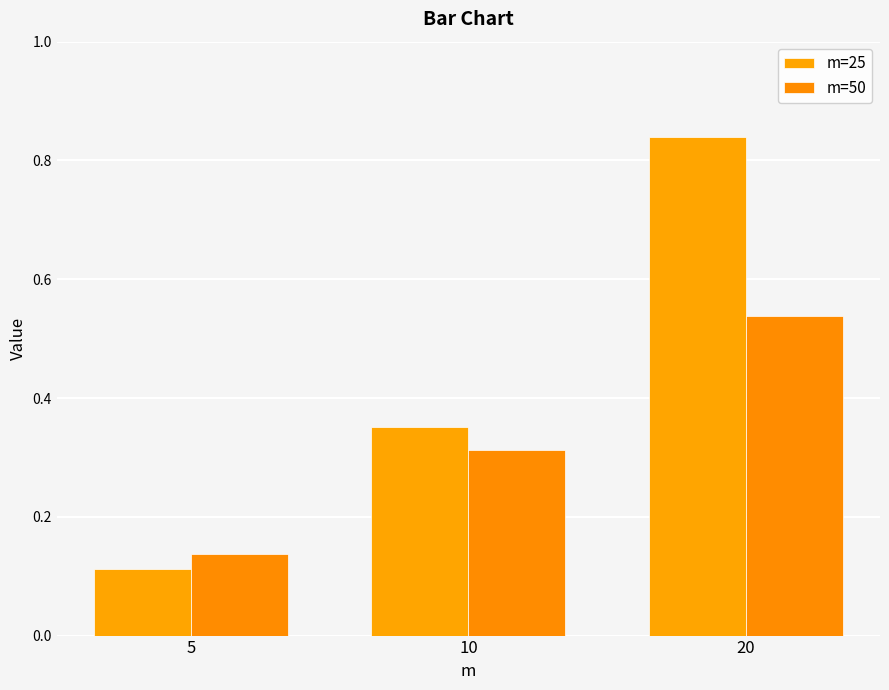

What is the value of the m=50 bar at the 1st from the left?

0.1